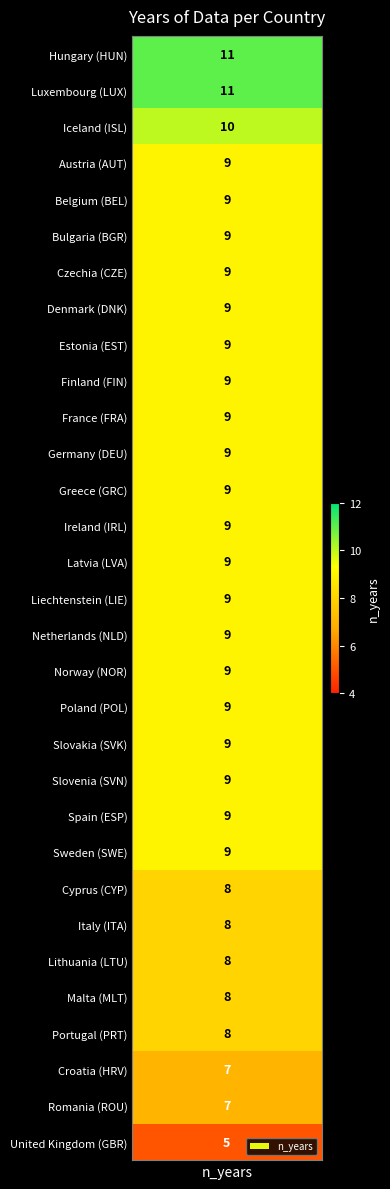

Count the values in the range 8 to 9.

25